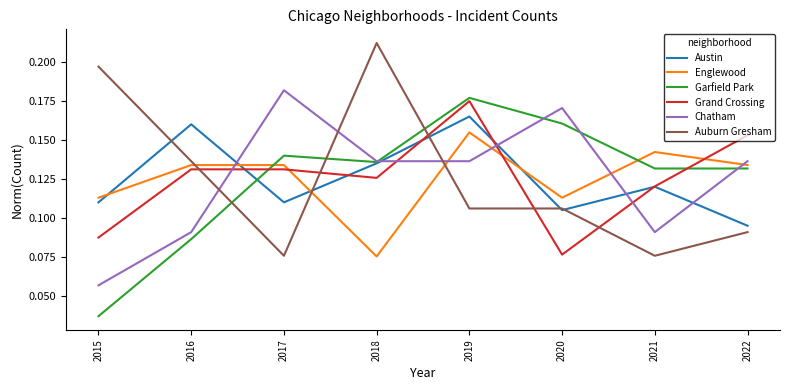

Which series ends up on top after the final intersection of Chatham and Garfield Park?

Chatham